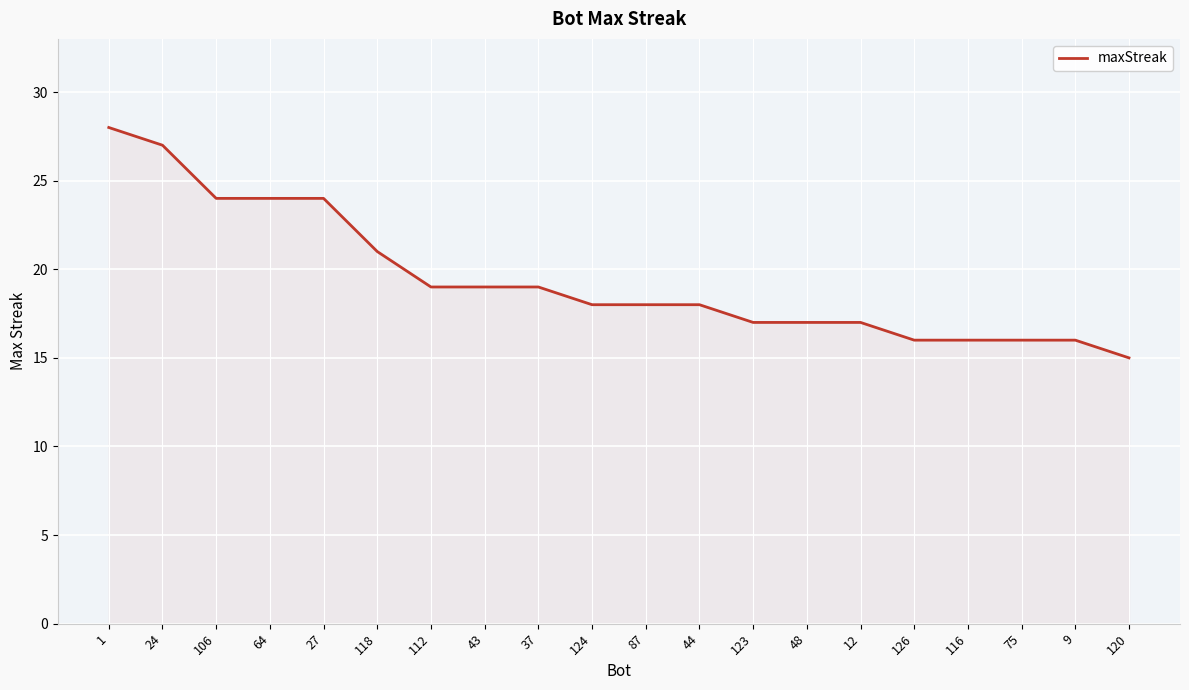

What is the average value?

19